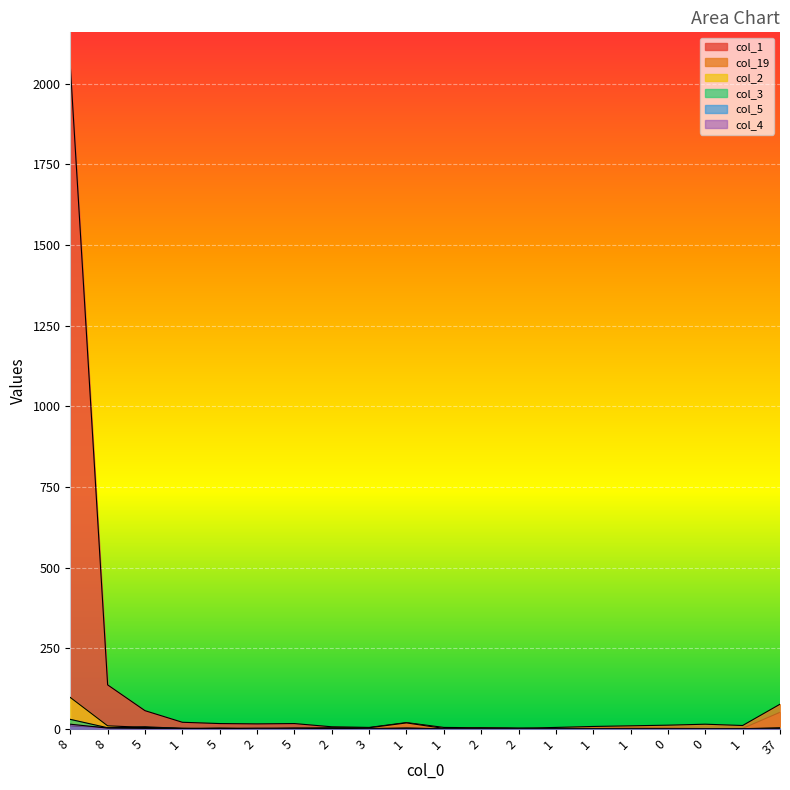

The value of col_1 at 0 is 2. True or false?

False